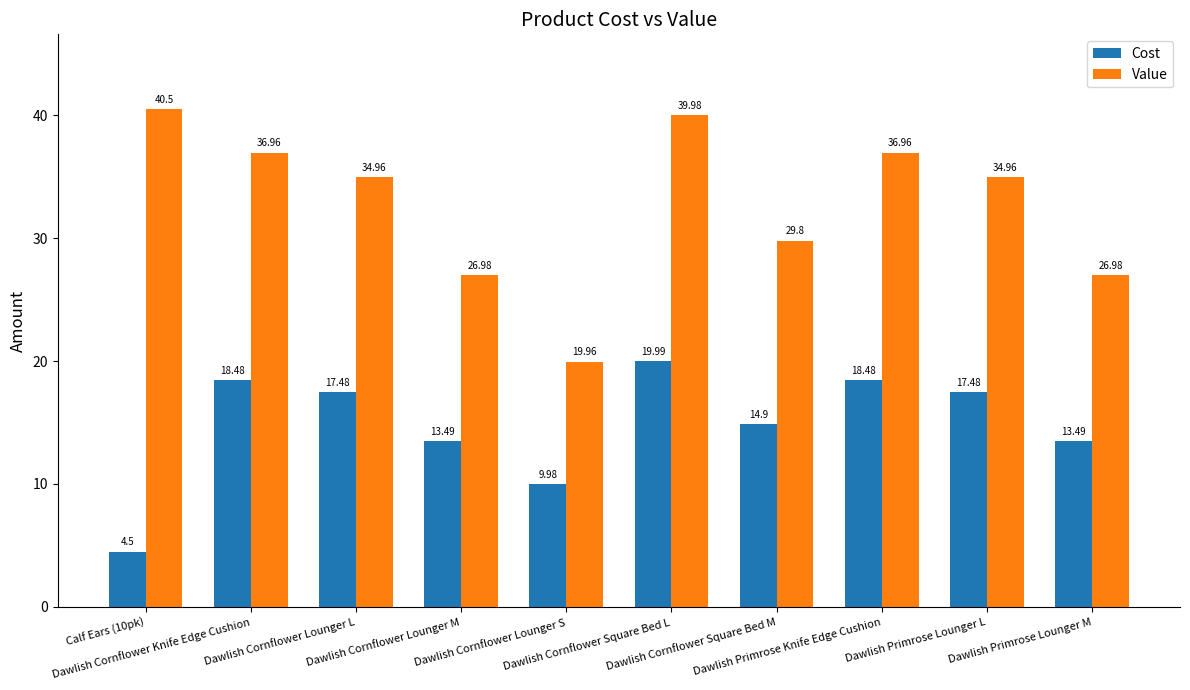

What is the minimum value shown in the chart?

4.5